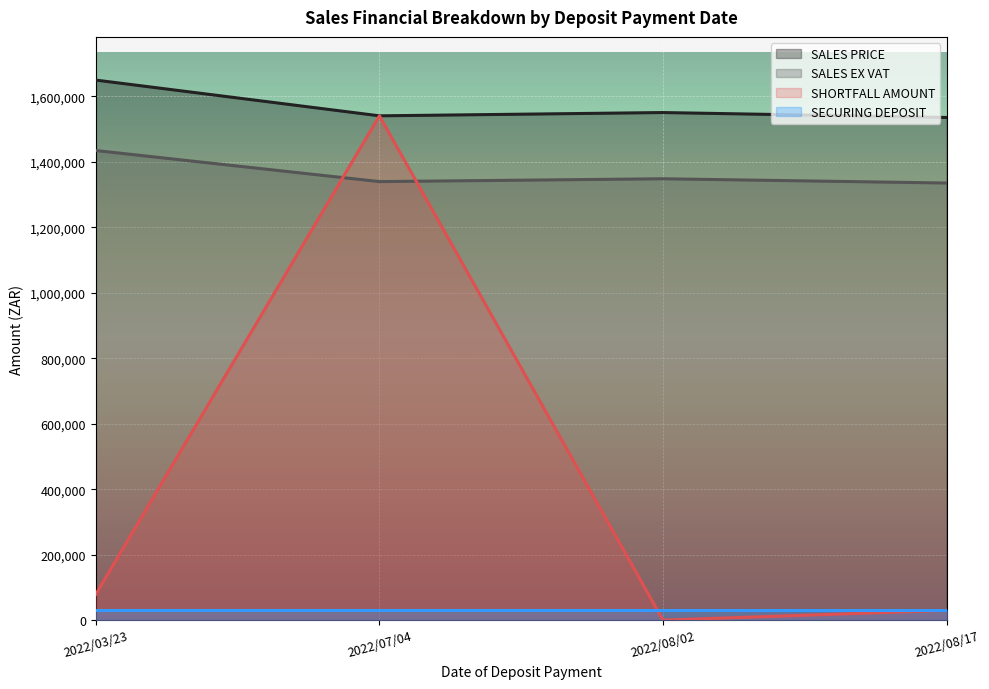

True or false: SALES EX VAT has more than 0 interior local peaks.

True